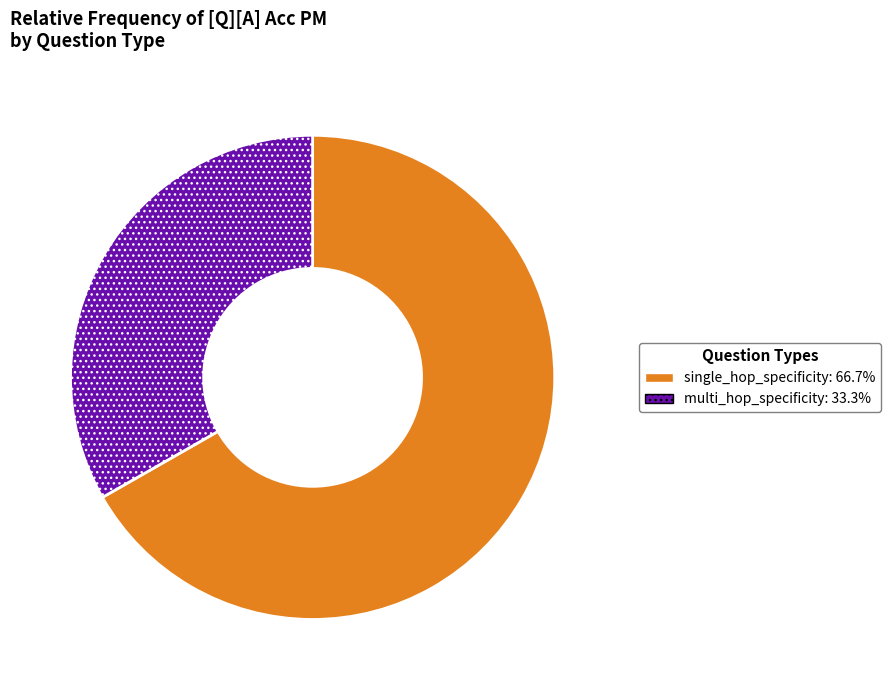

Is it true that single_hop_specificity is 50% of the pie?

False